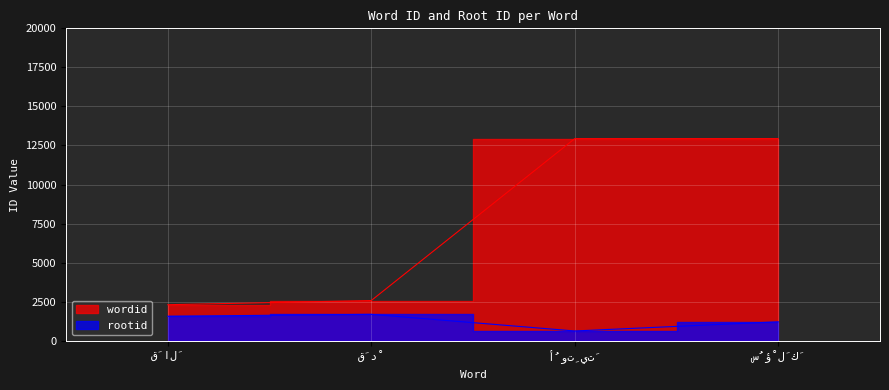

At which label does rootid reach its minimum?

أُوتِيتَ